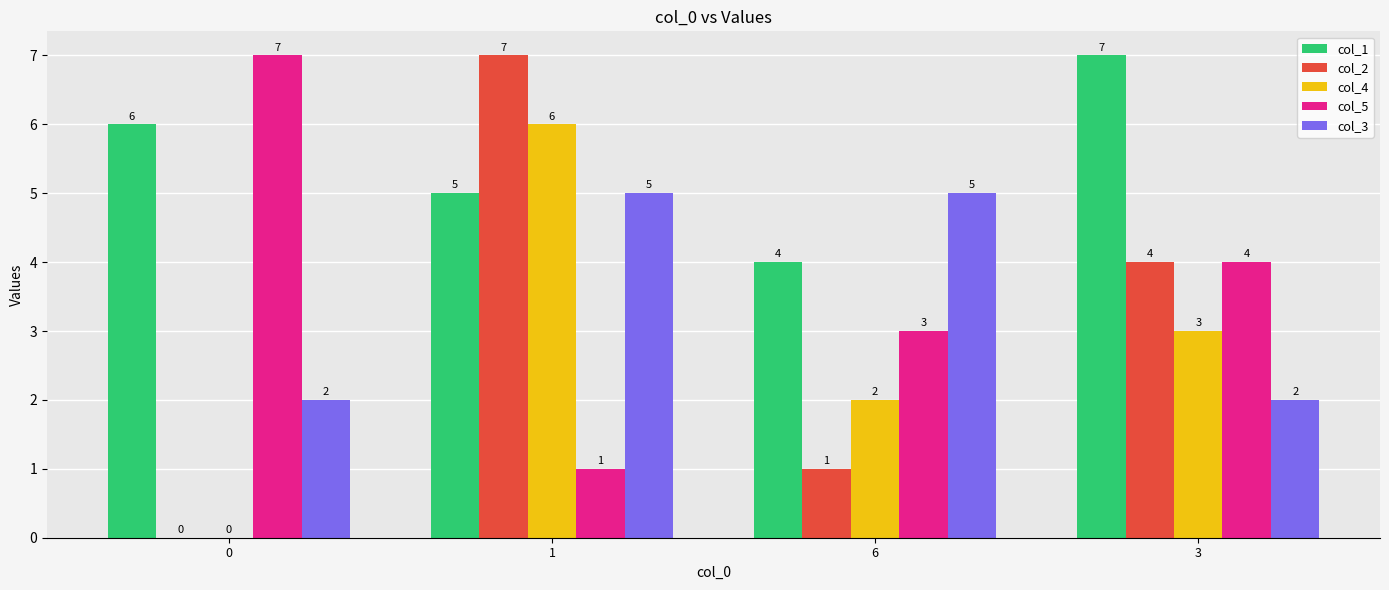

Reading left to right, transcribe all the data shown in this chart.

col_1: 6	5	4	7
col_2: 0	7	1	4
col_4: 0	6	2	3
col_5: 7	1	3	4
col_3: 2	5	5	2